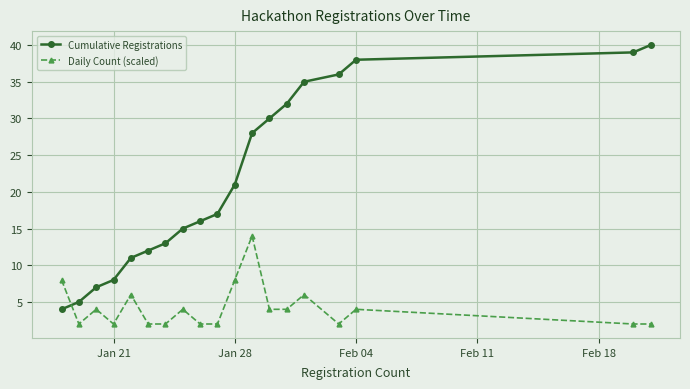

What is the greatest value displayed?

40